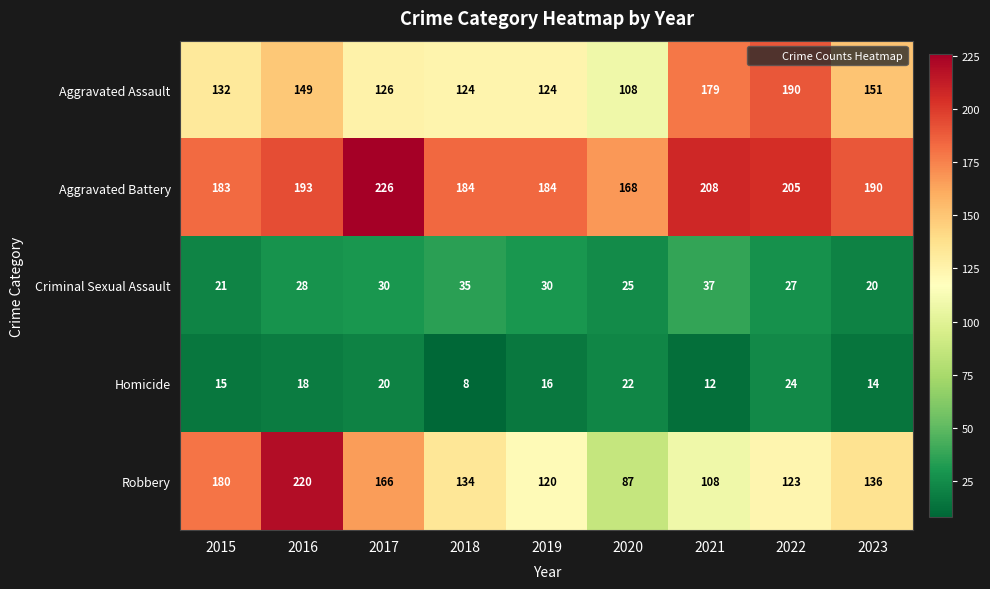

At which category is the sum across all series the highest?

2016